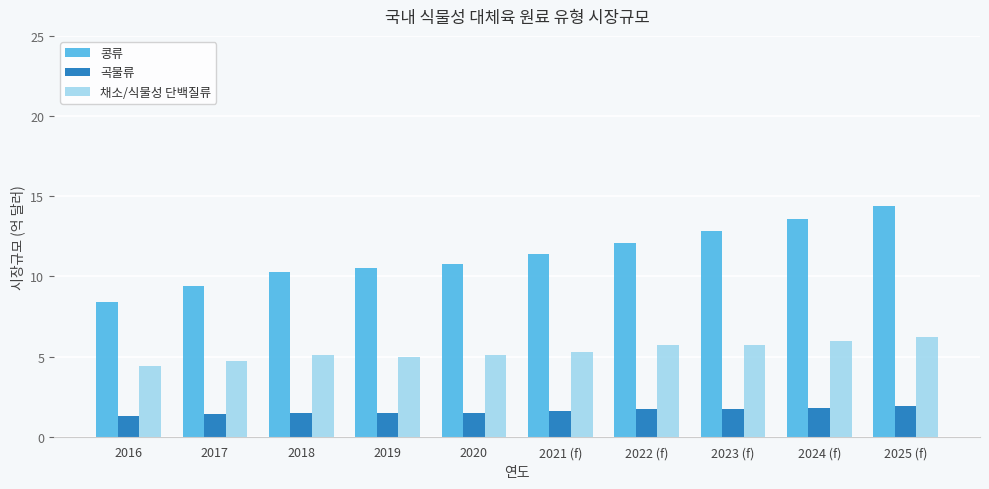

What is the sum of the 콩류 values at 2023 (f) and 2024 (f)?

26.4